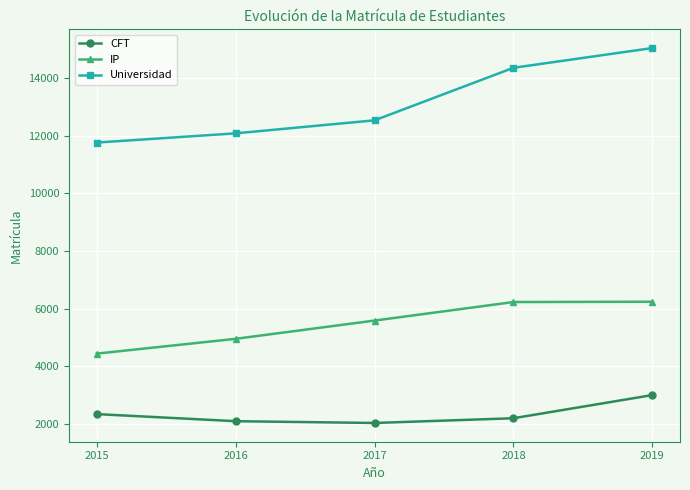

List the series in order of their overall mean, highest first.

Universidad, IP, CFT